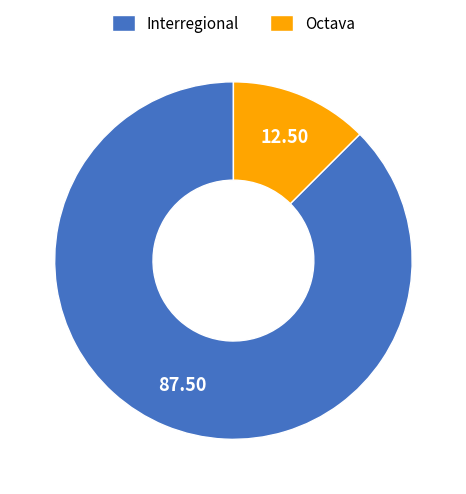

Count the number of slices in the pie.

2